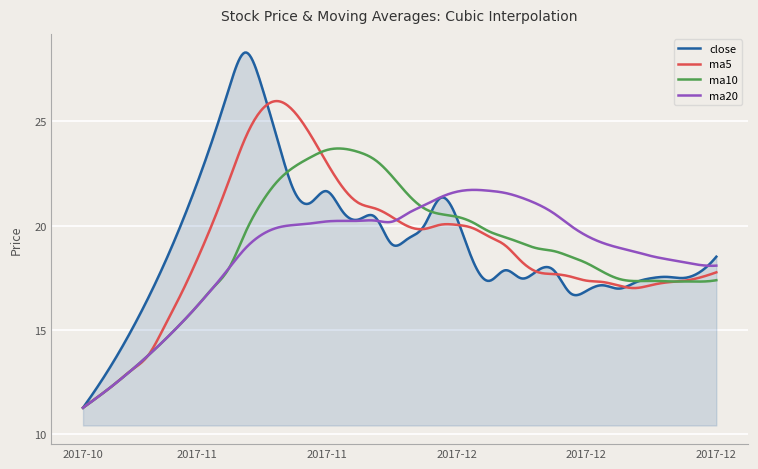

What is the greatest value displayed?

28.3